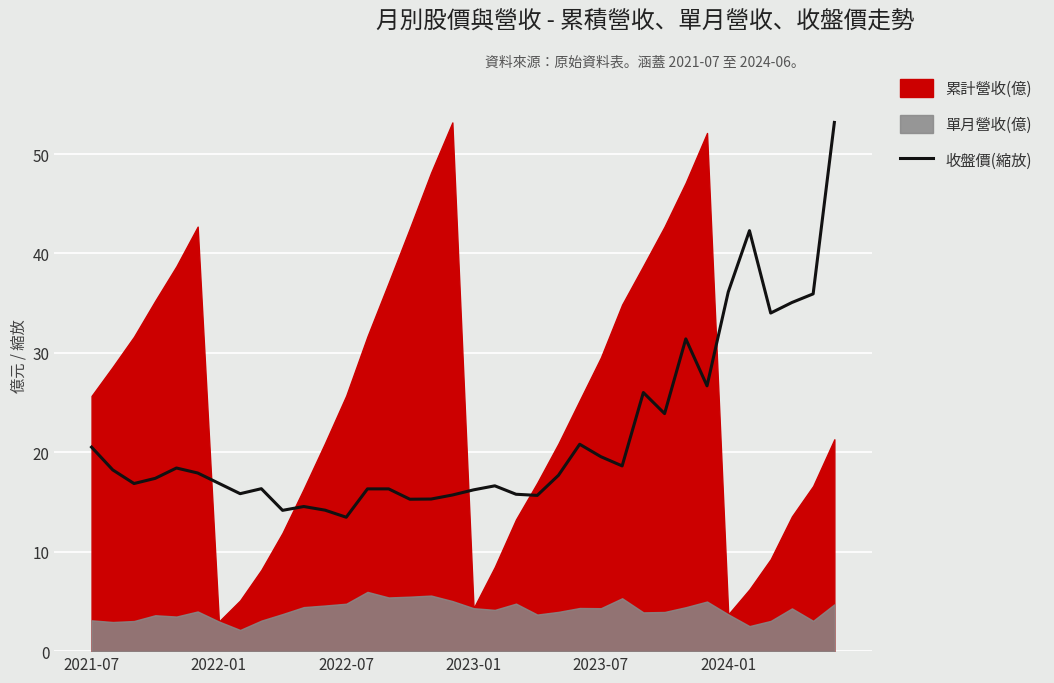

What position from the right is 2023-07?

12